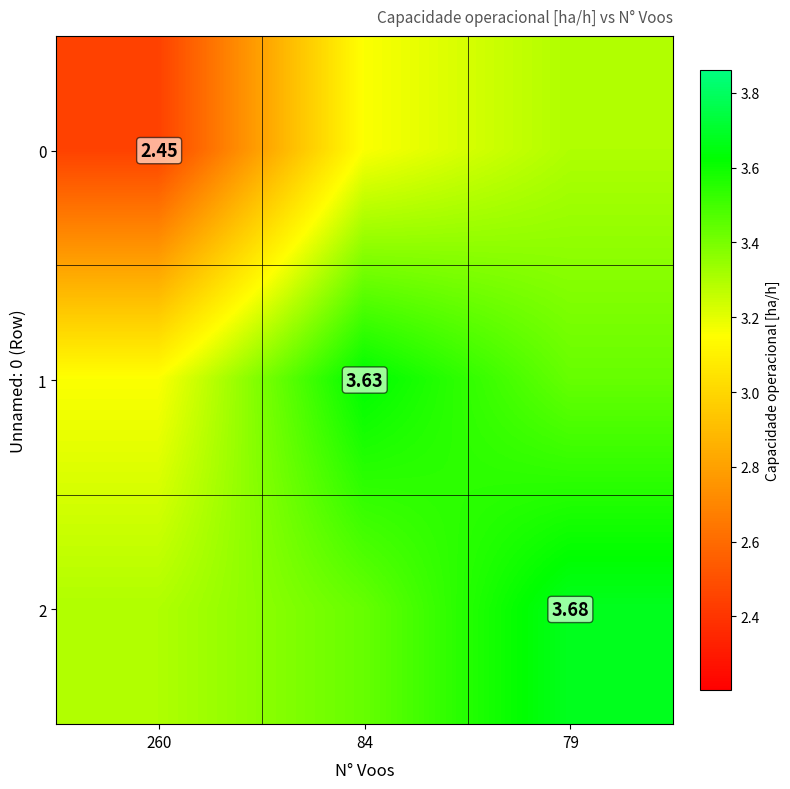

At 79, list the series in order from largest to smallest.

2, 1, 0